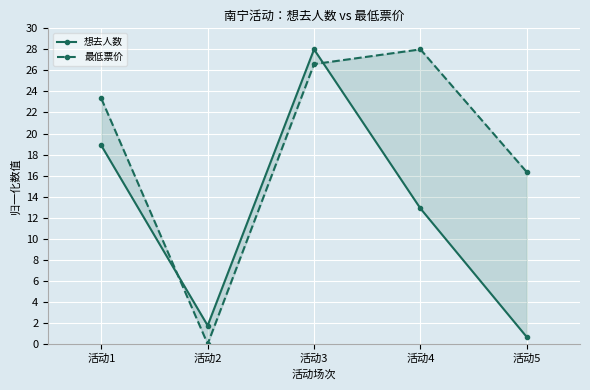

List the series in order of their overall mean, lowest first.

想去人数, 最低票价